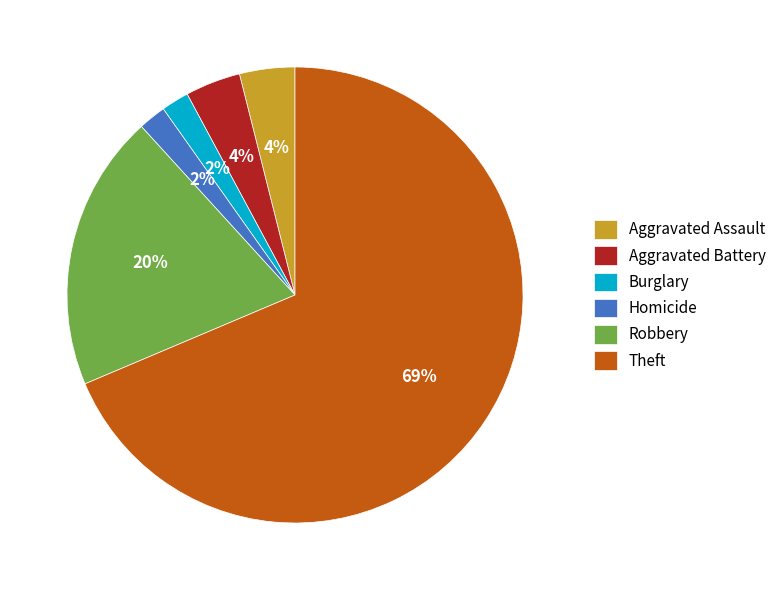

To the nearest percent, what portion does Aggravated Battery represent?

4%